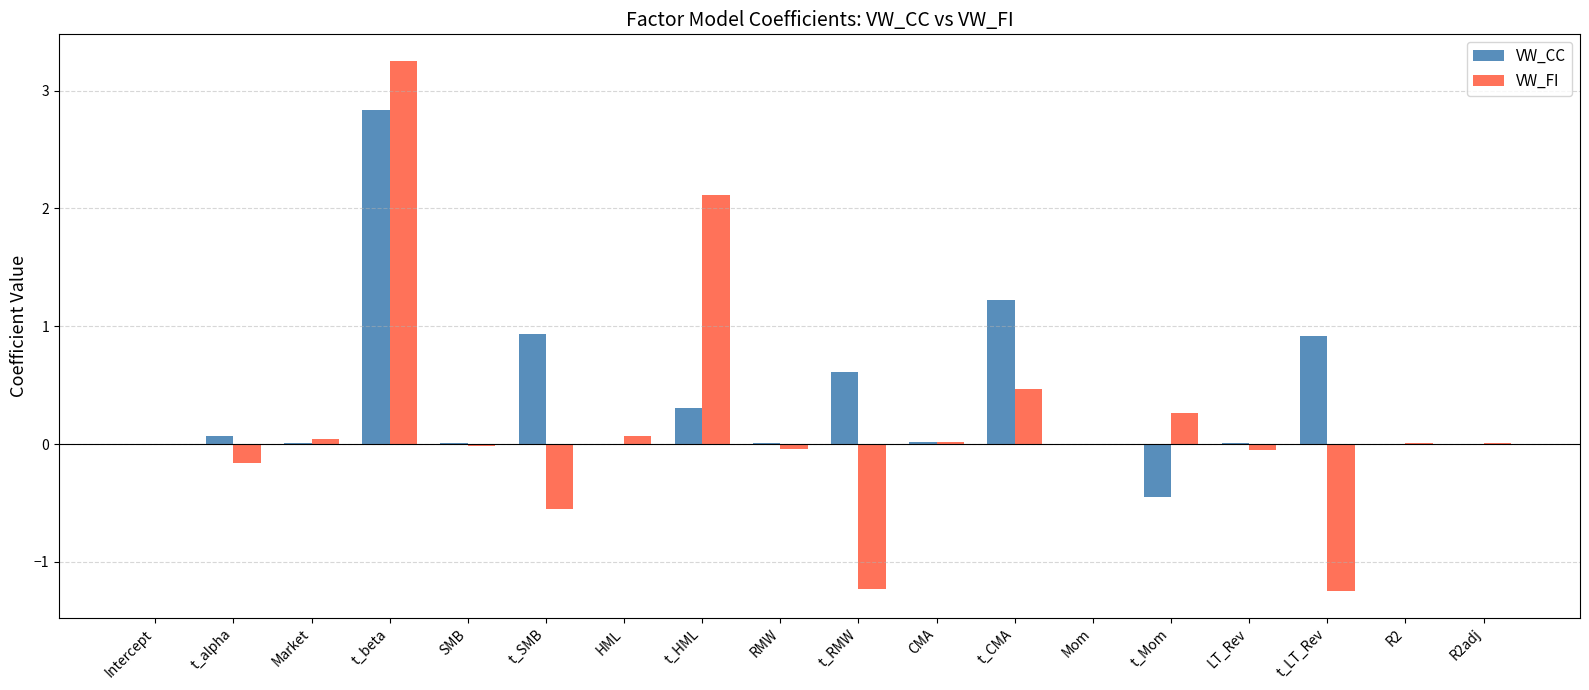

Which series has the widest spread of values?

VW_FI